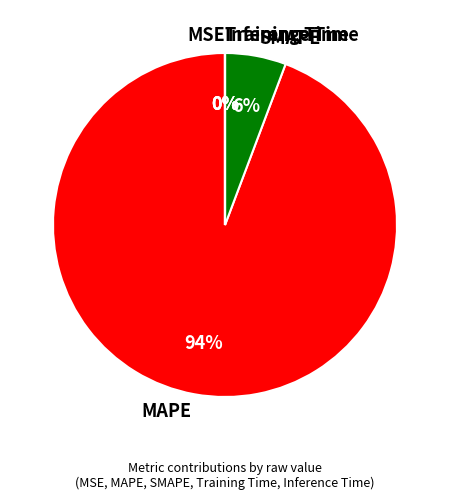

Is it true that MAPE is 89% of the pie?

False